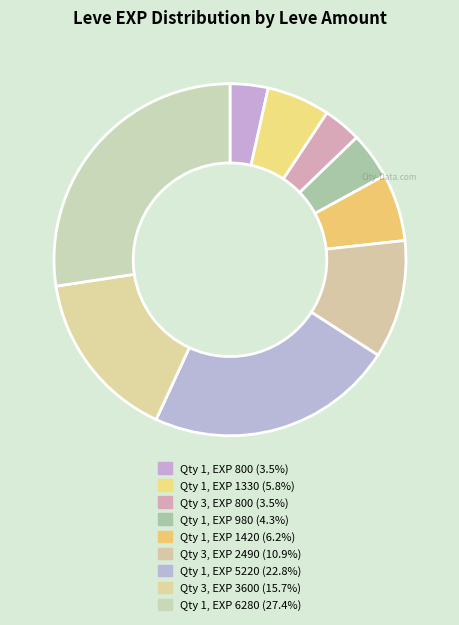

Is there a majority slice in this chart?

No